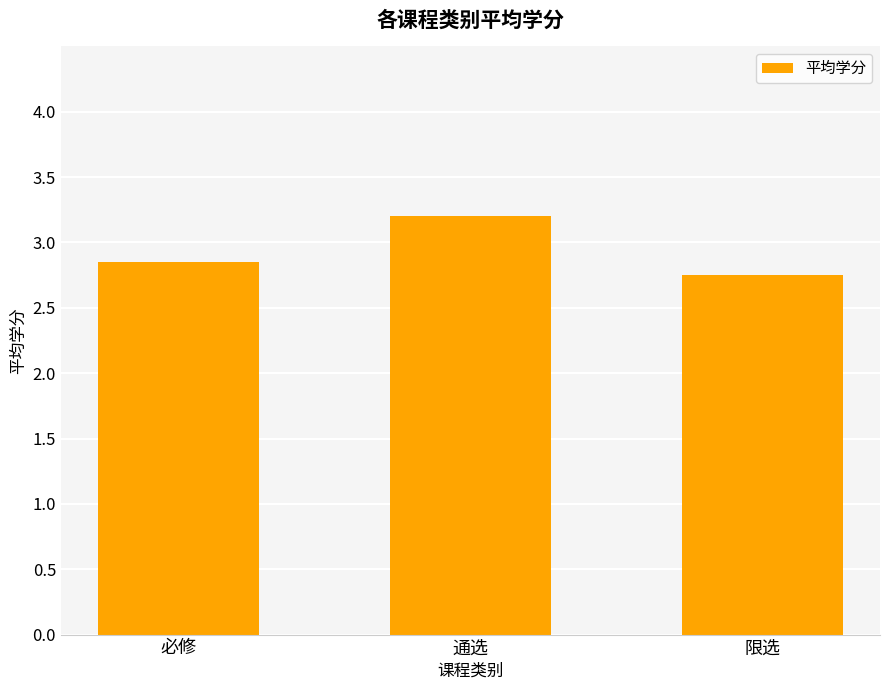

Rank the categories by value from lowest to highest.

限选, 必修, 通选